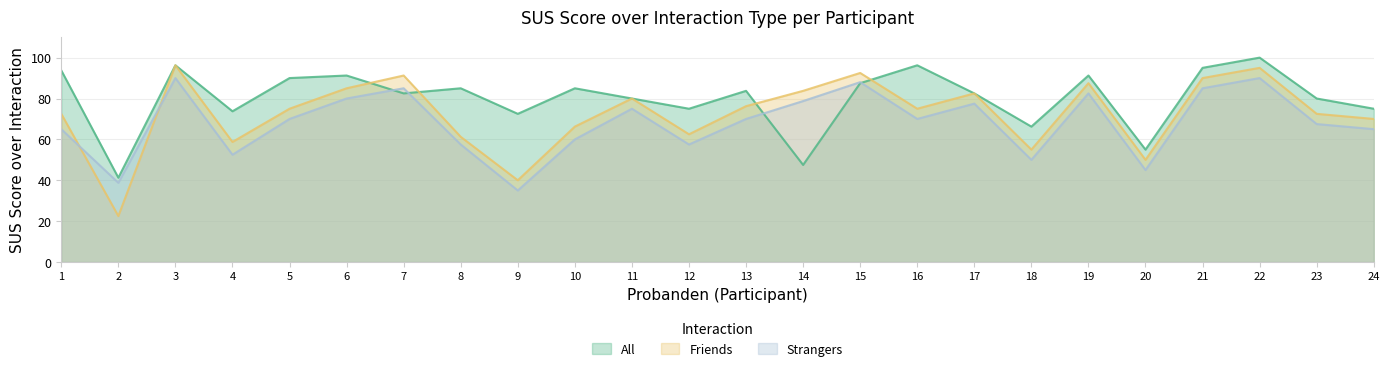

List the series in order of their overall mean, lowest first.

Strangers, Friends, All